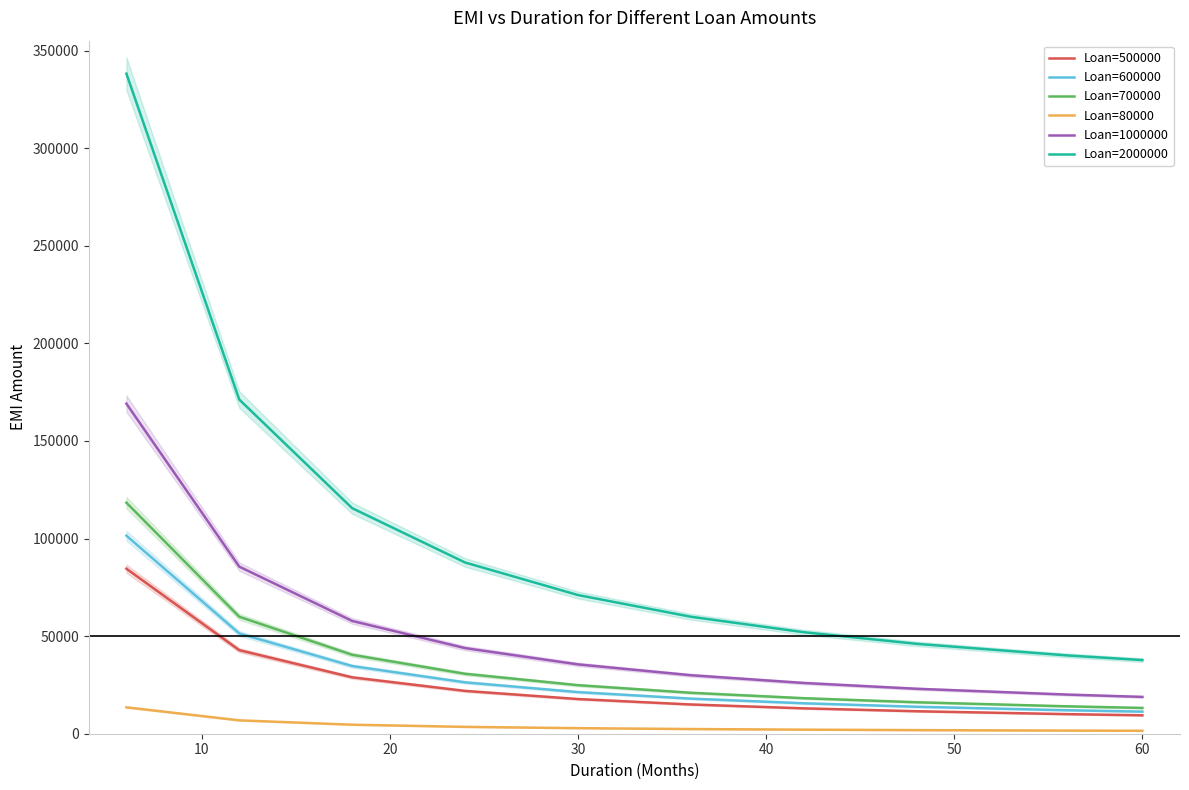

True or false: Loan=500000 has more than 2 interior local peaks.

False